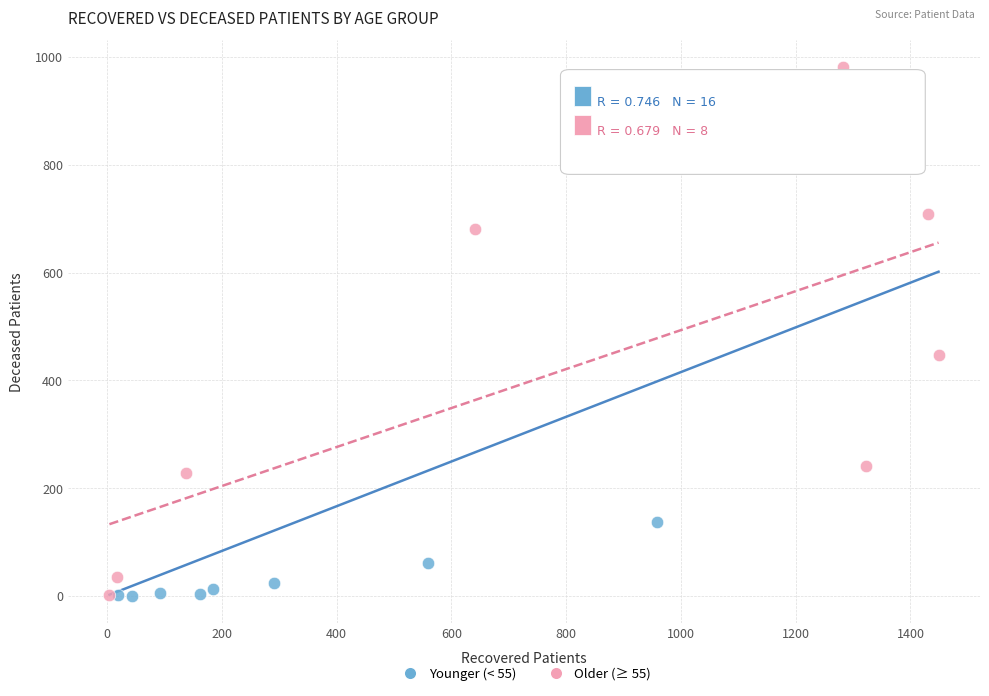

What are all the series names shown in the legend?

Younger (< 55), Older (≥ 55)